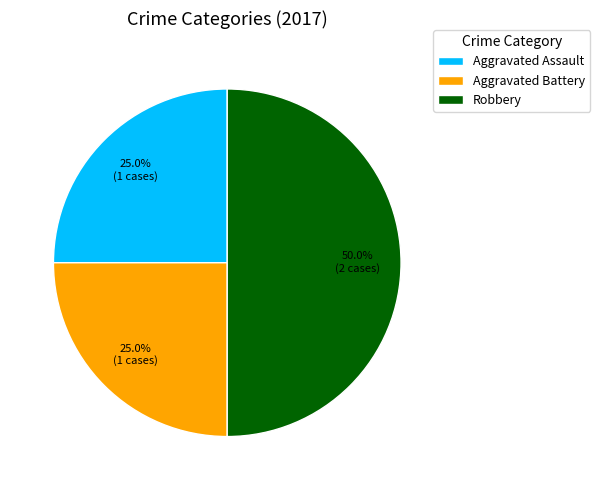

Combined, what portion of the pie is Aggravated Battery and Robbery?

75.0%